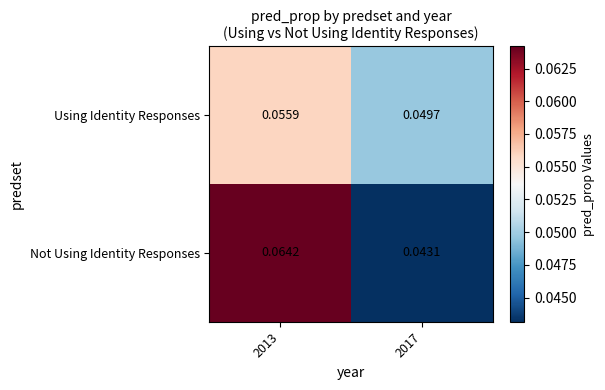

Which series has the widest spread of values?

Not Using Identity Responses